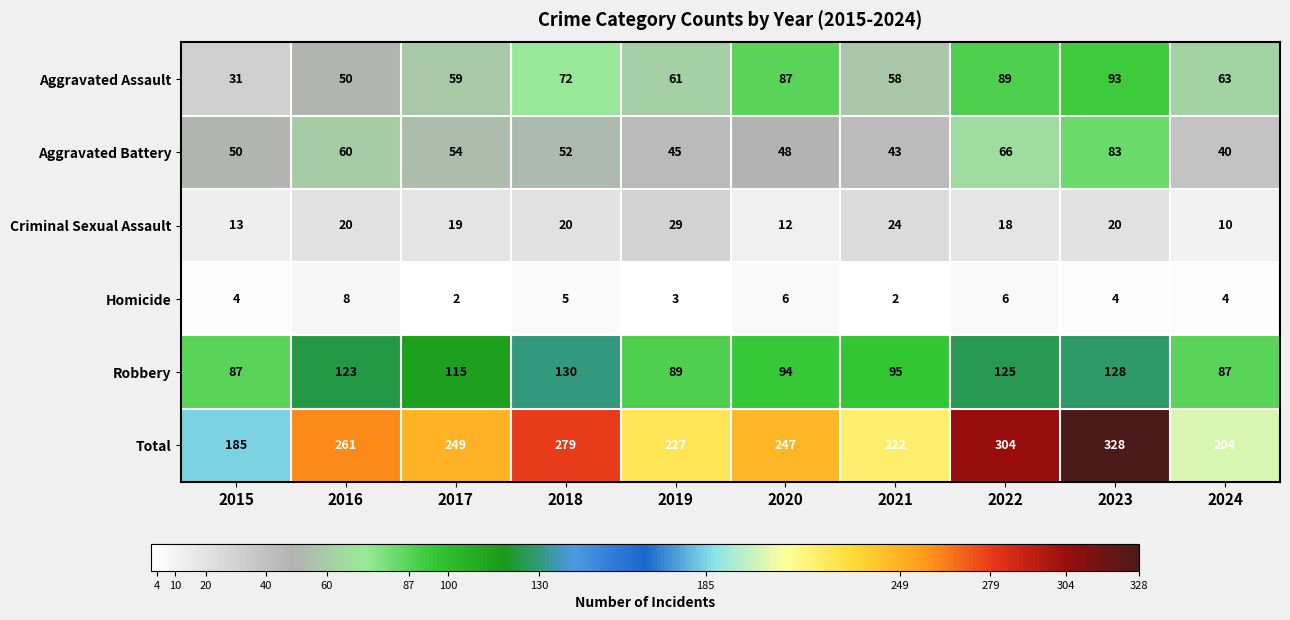

What is the spread (max minus min) of values at 2022?

298